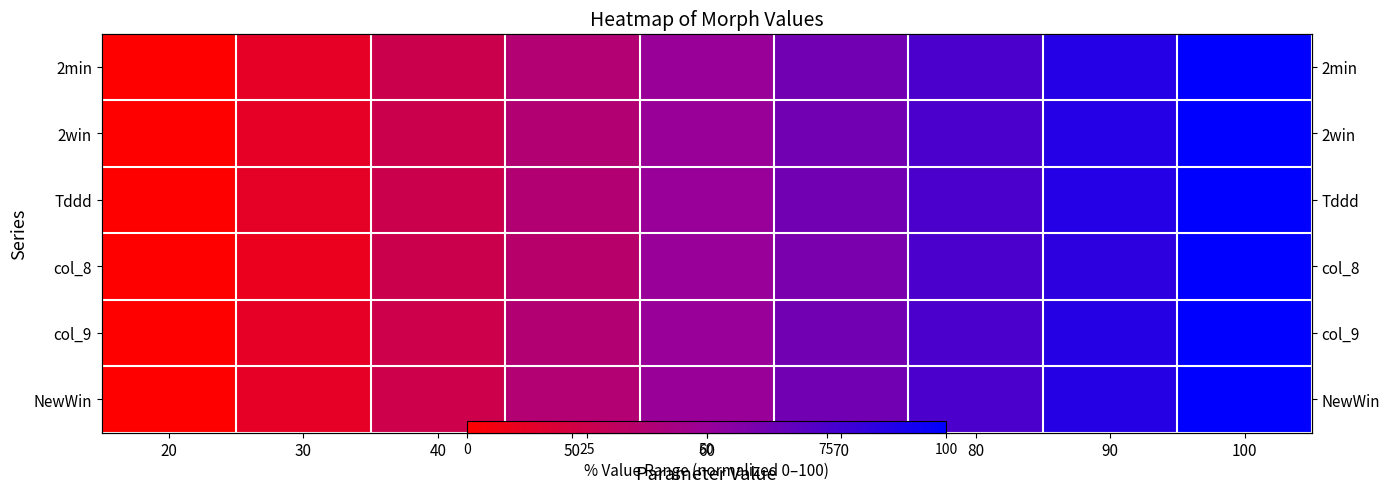

At which category is the sum across all series the highest?

100